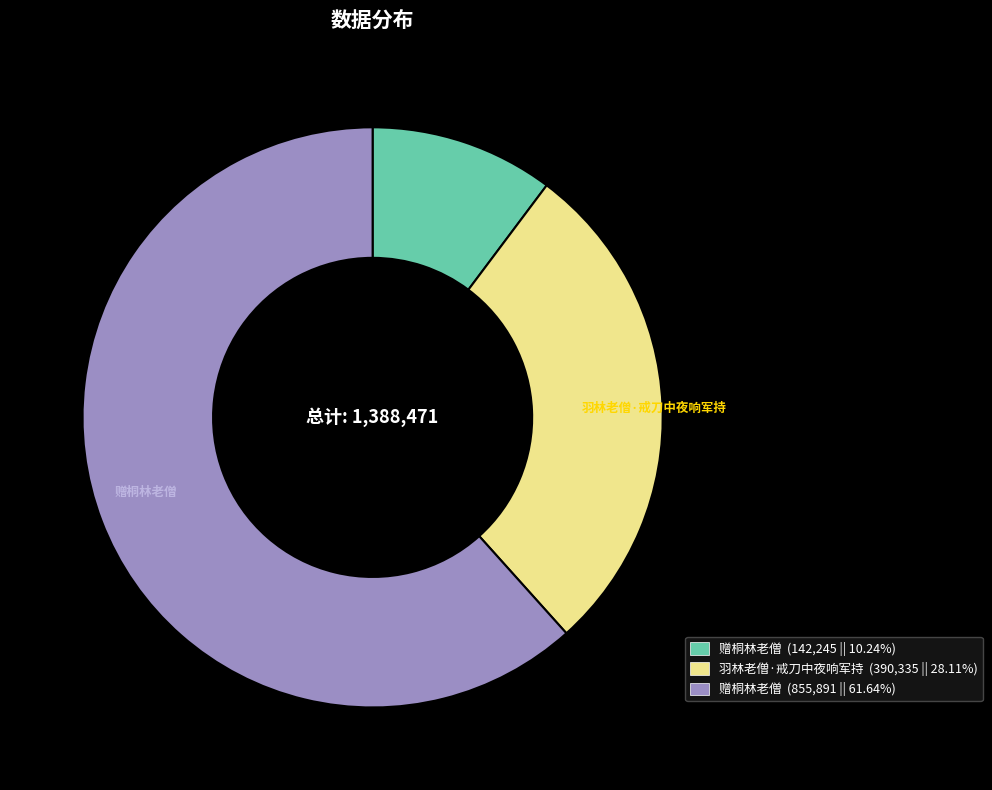

Is there any slice that represents more than half of the pie?

Yes